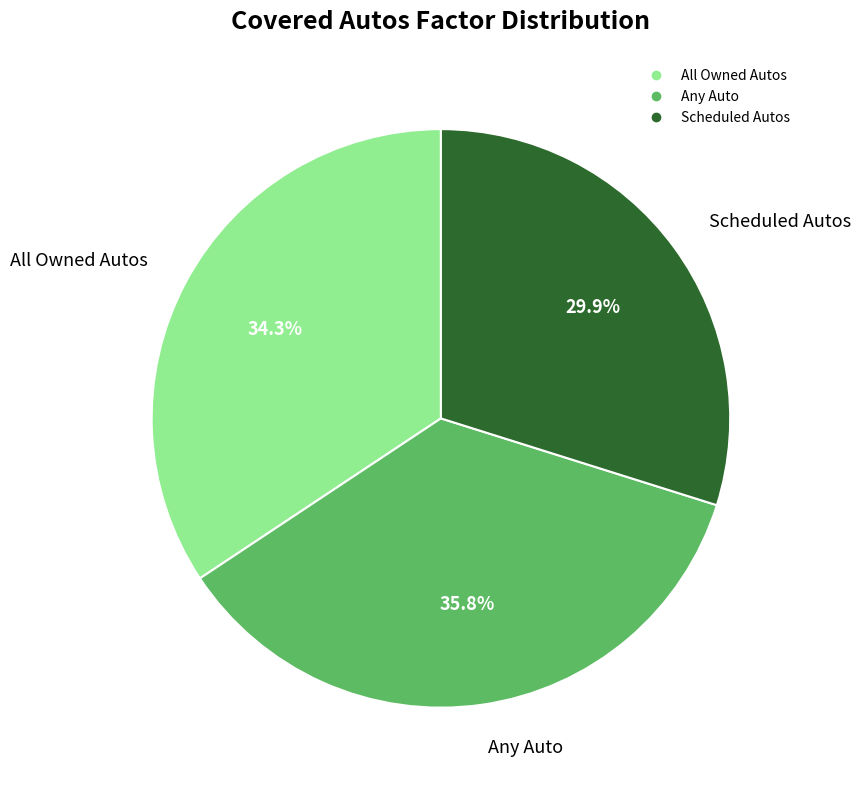

How many slices are in this pie chart?

3